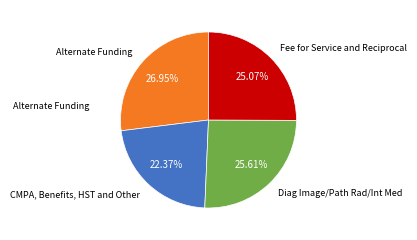

How many segments does this pie chart have?

4